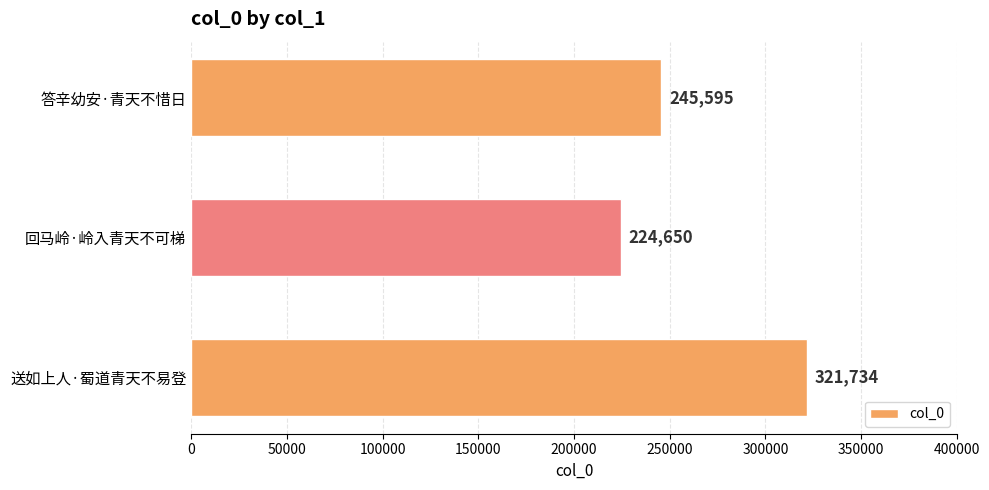

How many values are between 224650 and 321734?

3